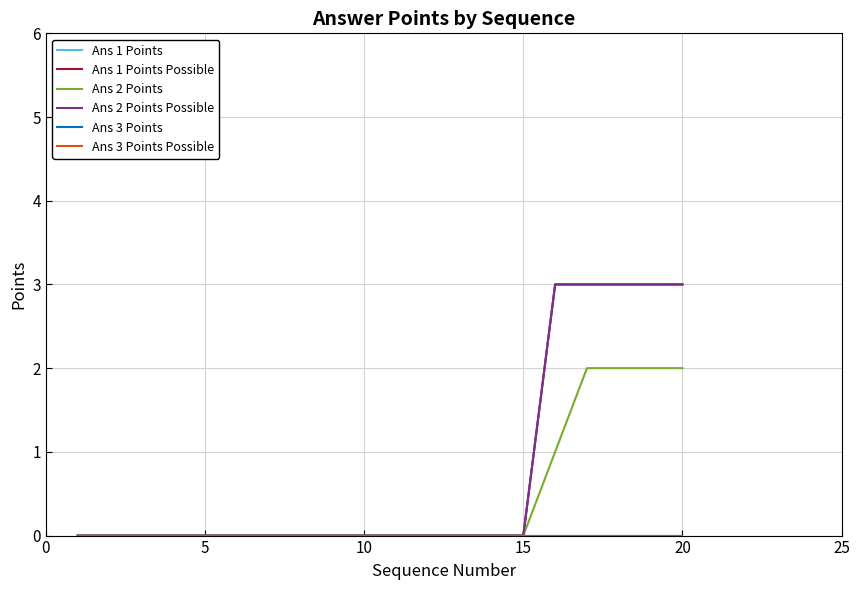

True or false: Ans 1 Points and Ans 1 Points Possible intersect in this chart.

False